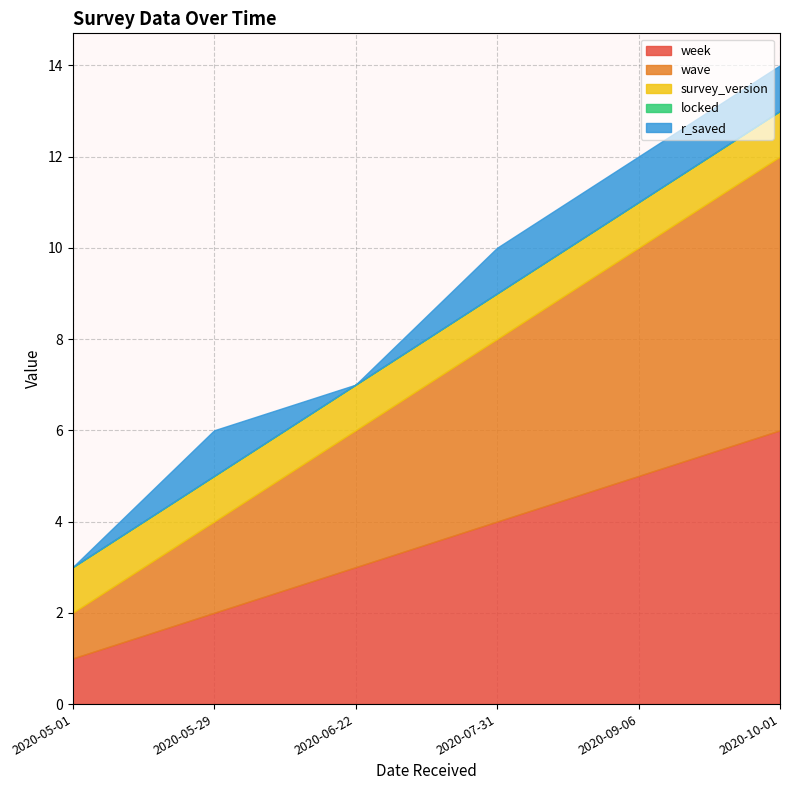

Is the value of locked at 2020-10-01 greater than the value of week at 2020-07-31?

No